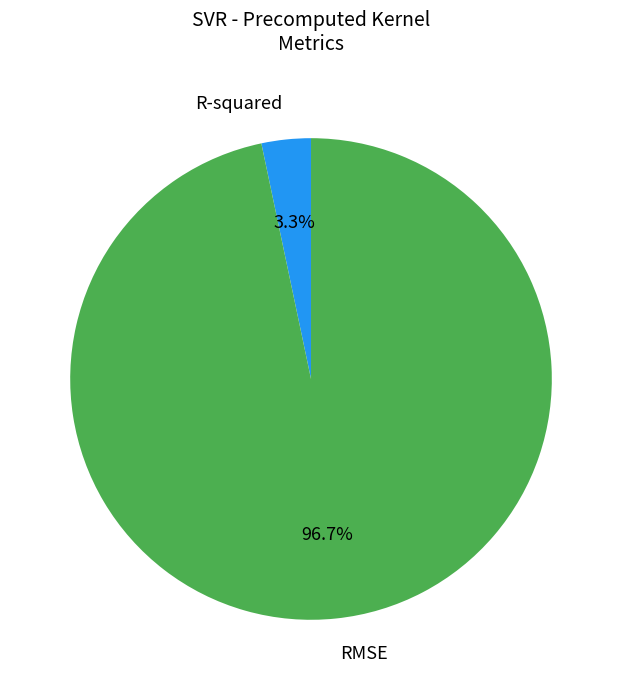

Combined, do RMSE and R-squared account for over 50%?

Yes